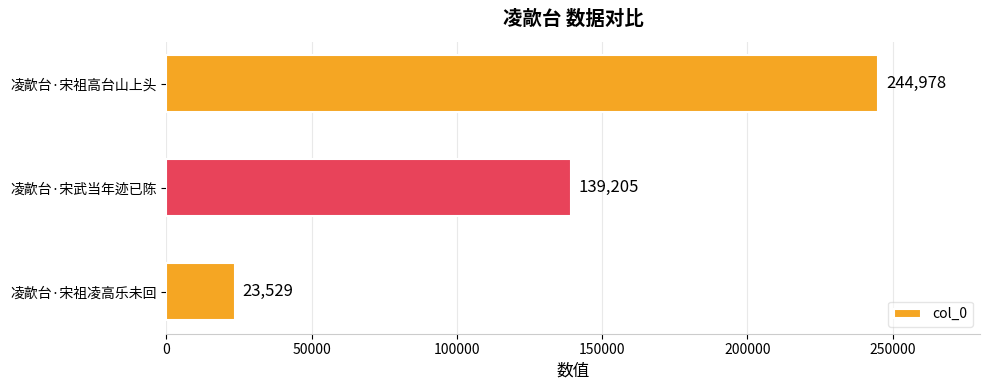

The value at 凌歊台·宋祖高台山上头 is 244978. True or false?

True